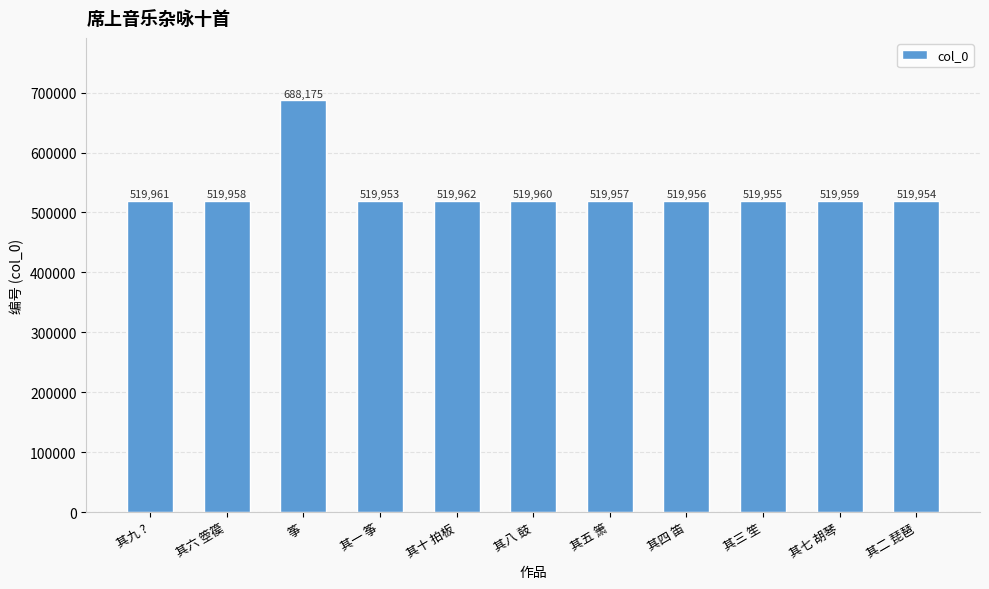

What is the maximum value shown in the chart?

688175